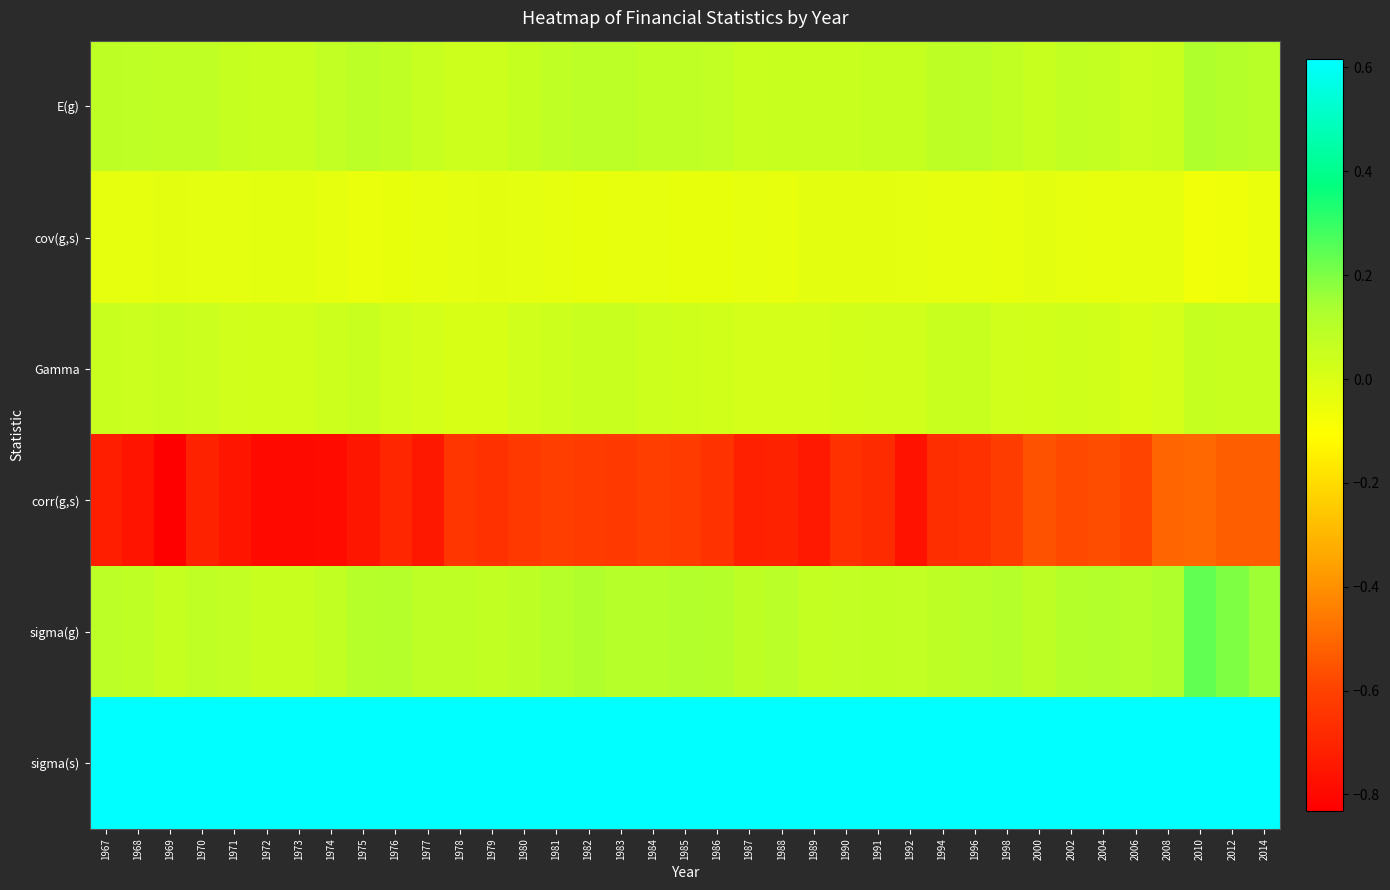

Reading left to right, extract all data points from this chart.

E(g): 1967=0.1	1968=0.1	1969=0.1	1970=0.1	1971=0.1	1972=0.1	1973=0.0	1974=0.1	1975=0.1	1976=0.1	1977=0.1	1978=0.0	1979=0.0	1980=0.1	1981=0.1	1982=0.1	1983=0.1	1984=0.1	1985=0.1	1986=0.1	1987=0.1	1988=0.1	1989=0.0	1990=0.1	1991=0.1	1992=0.1	1994=0.1	1996=0.1	1998=0.1	2000=0.1	2002=0.1	2004=0.1	2006=0.0	2008=0.1	2010=0.1	2012=0.1	2014=0.1
cov(g,s): 1967=-0.0	1968=-0.0	1969=-0.0	1970=-0.0	1971=-0.0	1972=-0.0	1973=-0.0	1974=-0.0	1975=-0.0	1976=-0.0	1977=-0.0	1978=-0.0	1979=-0.0	1980=-0.0	1981=-0.0	1982=-0.0	1983=-0.0	1984=-0.0	1985=-0.0	1986=-0.0	1987=-0.0	1988=-0.0	1989=-0.0	1990=-0.0	1991=-0.0	1992=-0.0	1994=-0.0	1996=-0.0	1998=-0.0	2000=-0.0	2002=-0.0	2004=-0.0	2006=-0.0	2008=-0.0	2010=-0.1	2012=-0.1	2014=-0.0
Gamma: 1967=0.0	1968=0.0	1969=0.1	1970=0.0	1971=0.0	1972=0.0	1973=0.0	1974=0.0	1975=0.0	1976=0.0	1977=0.0	1978=0.0	1979=0.0	1980=0.0	1981=0.0	1982=0.0	1983=0.1	1984=0.0	1985=0.0	1986=0.0	1987=0.0	1988=0.0	1989=0.0	1990=0.0	1991=0.0	1992=0.0	1994=0.1	1996=0.1	1998=0.0	2000=0.0	2002=0.0	2004=0.0	2006=0.0	2008=0.0	2010=0.1	2012=0.1	2014=0.1
corr(g,s): 1967=-0.7	1968=-0.8	1969=-0.8	1970=-0.7	1971=-0.8	1972=-0.8	1973=-0.8	1974=-0.8	1975=-0.8	1976=-0.7	1977=-0.7	1978=-0.6	1979=-0.7	1980=-0.6	1981=-0.6	1982=-0.6	1983=-0.6	1984=-0.6	1985=-0.6	1986=-0.7	1987=-0.7	1988=-0.7	1989=-0.7	1990=-0.7	1991=-0.7	1992=-0.8	1994=-0.7	1996=-0.7	1998=-0.6	2000=-0.6	2002=-0.6	2004=-0.6	2006=-0.6	2008=-0.5	2010=-0.5	2012=-0.5	2014=-0.5
sigma(g): 1967=0.1	1968=0.1	1969=0.1	1970=0.1	1971=0.1	1972=0.1	1973=0.1	1974=0.1	1975=0.1	1976=0.1	1977=0.1	1978=0.1	1979=0.1	1980=0.1	1981=0.1	1982=0.1	1983=0.1	1984=0.1	1985=0.1	1986=0.1	1987=0.1	1988=0.1	1989=0.1	1990=0.1	1991=0.1	1992=0.1	1994=0.1	1996=0.1	1998=0.1	2000=0.1	2002=0.1	2004=0.1	2006=0.1	2008=0.1	2010=0.2	2012=0.2	2014=0.2
sigma(s): 1967=0.6	1968=0.6	1969=0.6	1970=0.6	1971=0.6	1972=0.6	1973=0.6	1974=0.6	1975=0.6	1976=0.6	1977=0.6	1978=0.6	1979=0.6	1980=0.6	1981=0.6	1982=0.6	1983=0.6	1984=0.6	1985=0.6	1986=0.6	1987=0.6	1988=0.6	1989=0.6	1990=0.6	1991=0.6	1992=0.6	1994=0.6	1996=0.6	1998=0.6	2000=0.6	2002=0.6	2004=0.6	2006=0.6	2008=0.6	2010=0.6	2012=0.6	2014=0.6